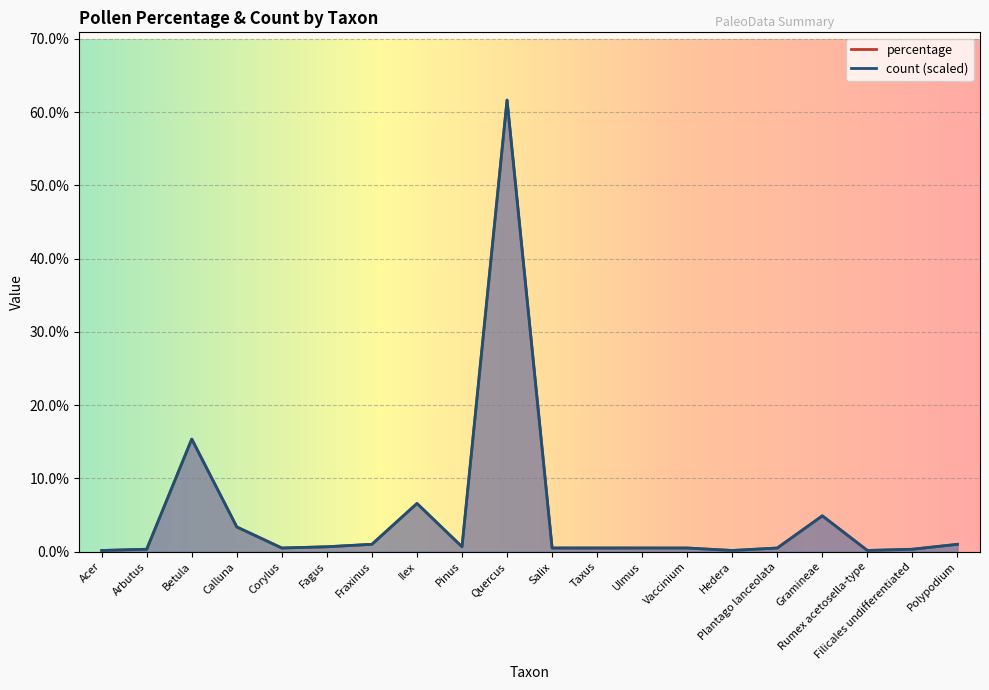

Which category has the highest value across all series?

Quercus